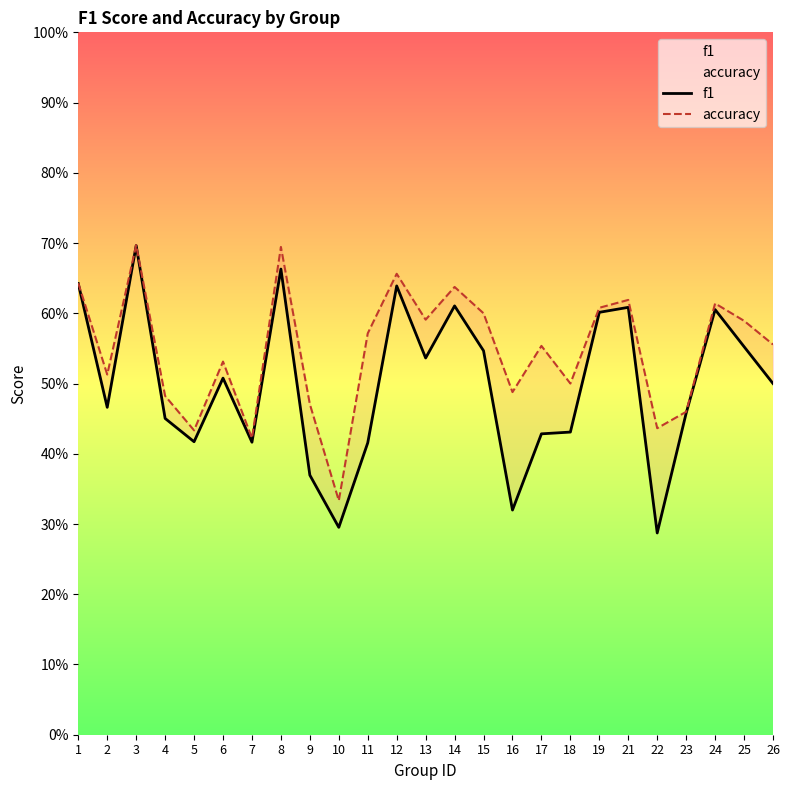

At which category is the sum across all series the highest?

3